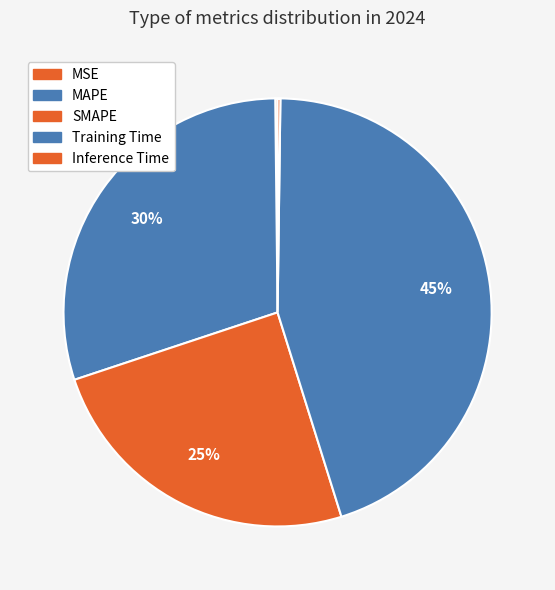

Which slice is the largest?

Training Time